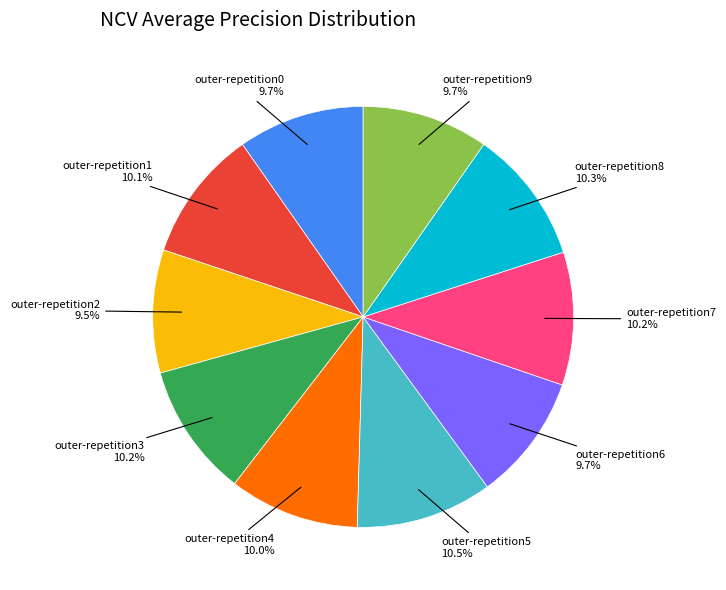

Is there any slice that represents more than half of the pie?

No